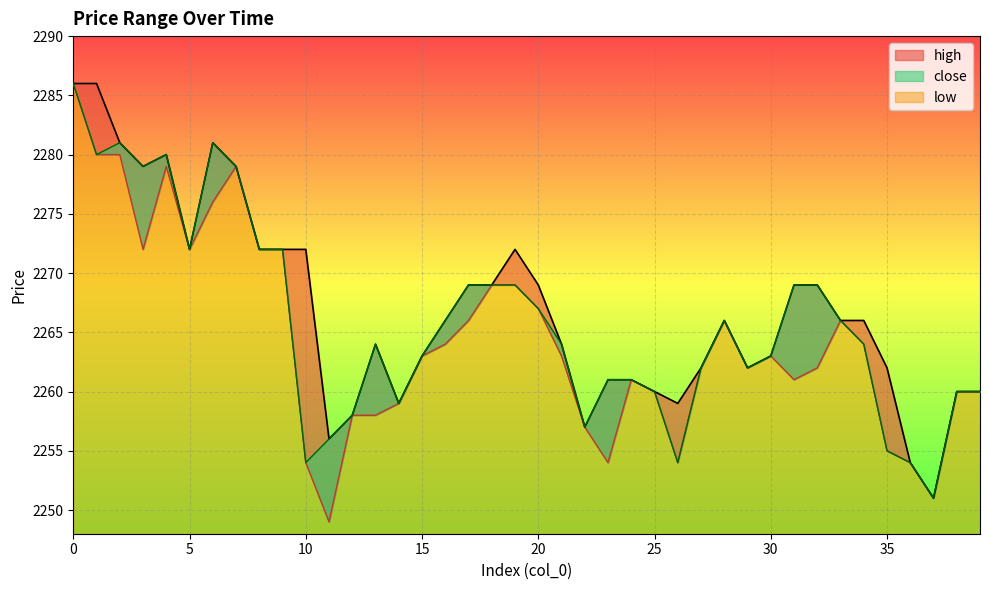

Which series has the widest spread of values?

low